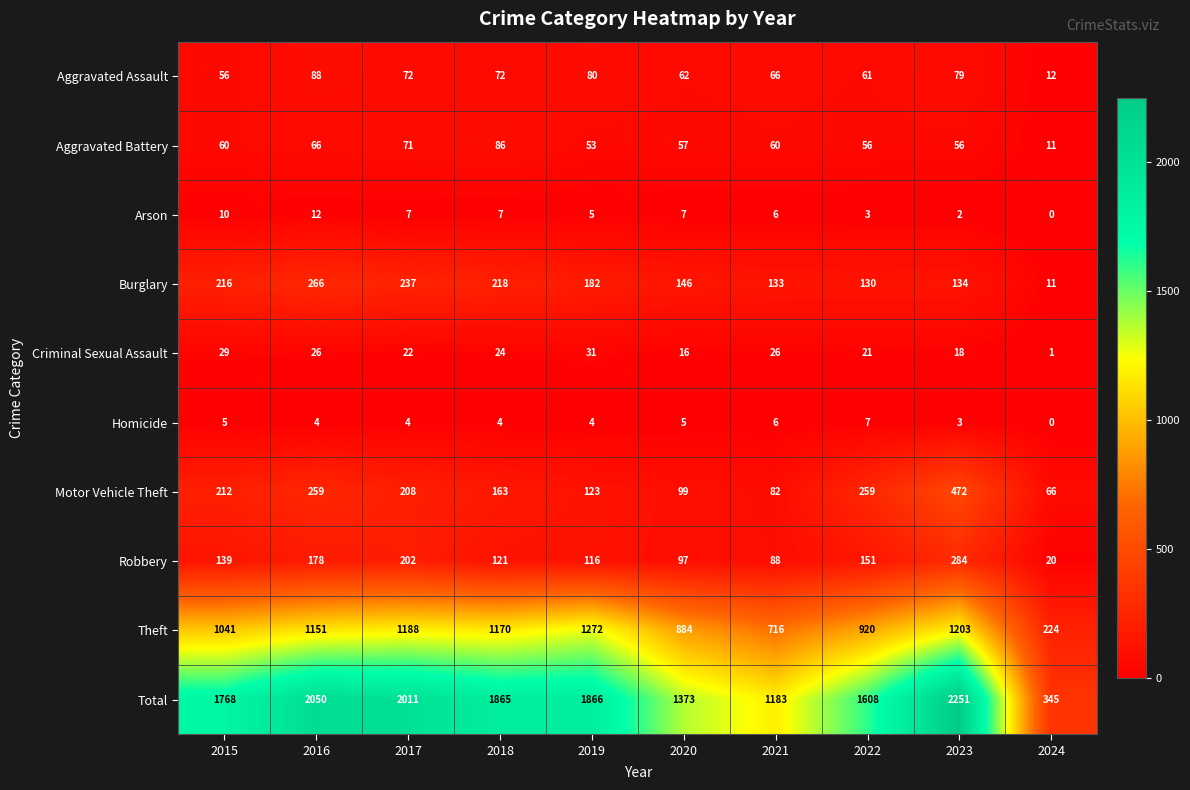

The value of Arson at 2017 is 7. True or false?

True